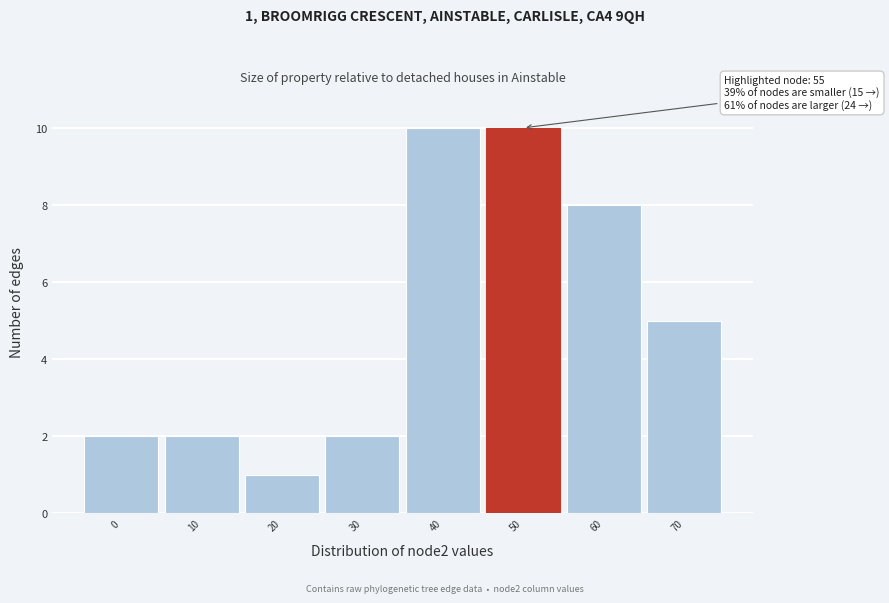

Reading right to left, list all the values displayed in this chart.

5	8	10	10	2	1	2	2